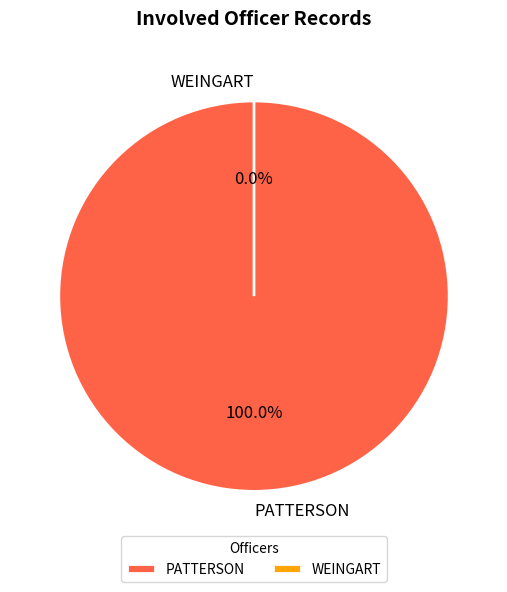

Which category has the biggest portion of the pie?

PATTERSON